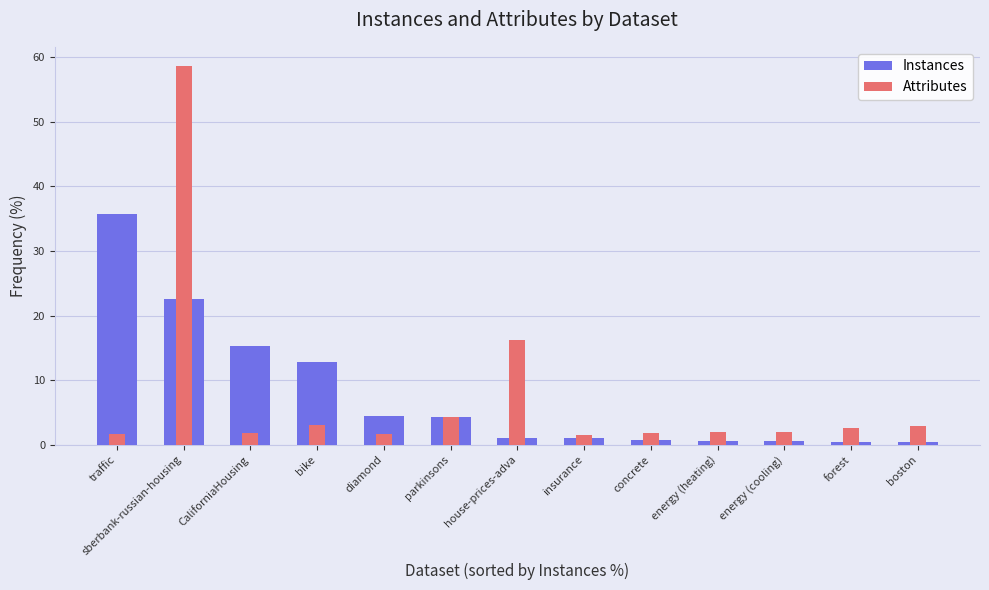

At which category is the sum across all series the highest?

sberbank-russian-housing